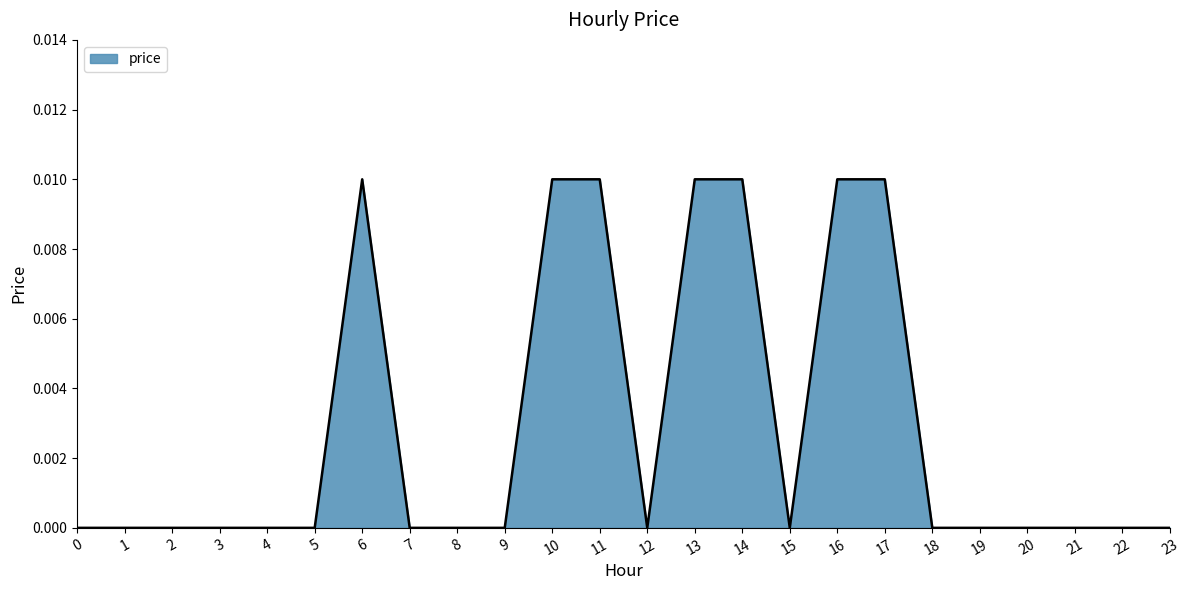

Which has a higher value, 2 or 17?

17